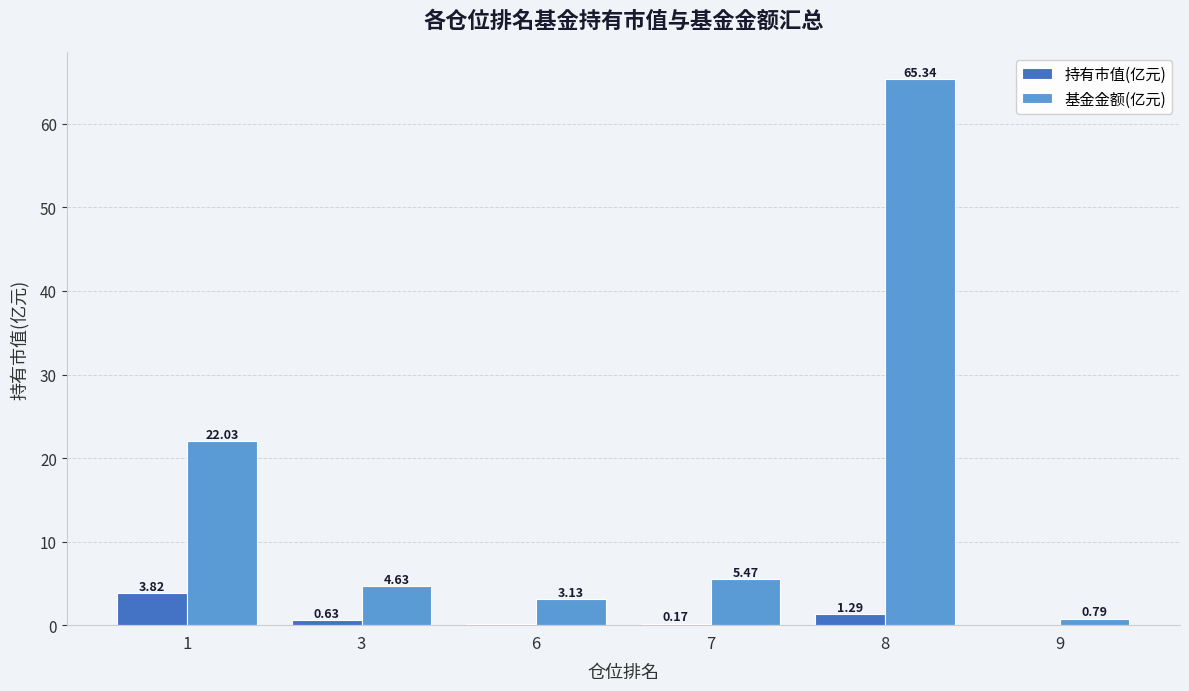

What is the total value across all series at 8?

66.6